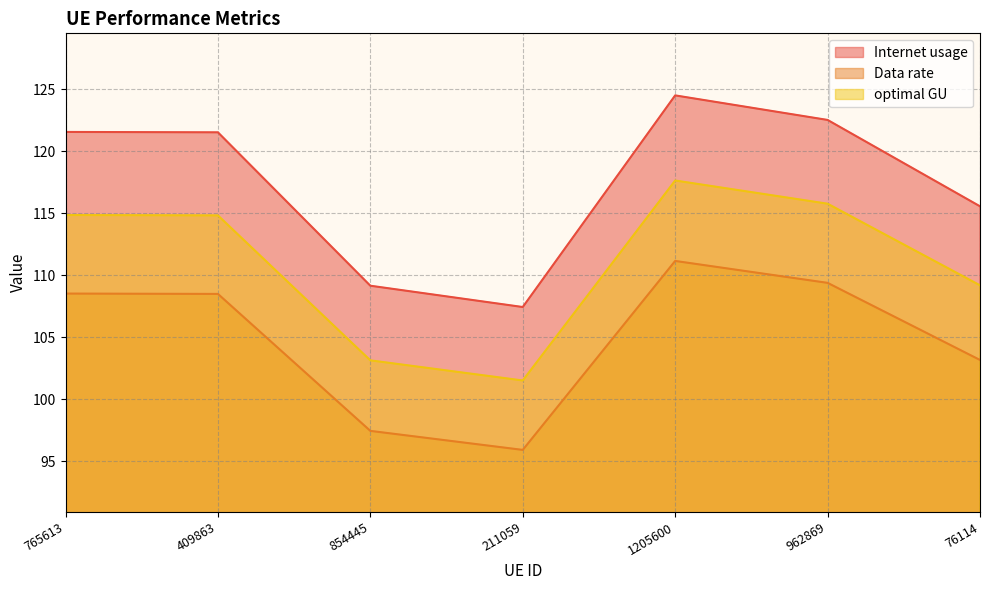

Where does the Data rate series first go above 108?

765613